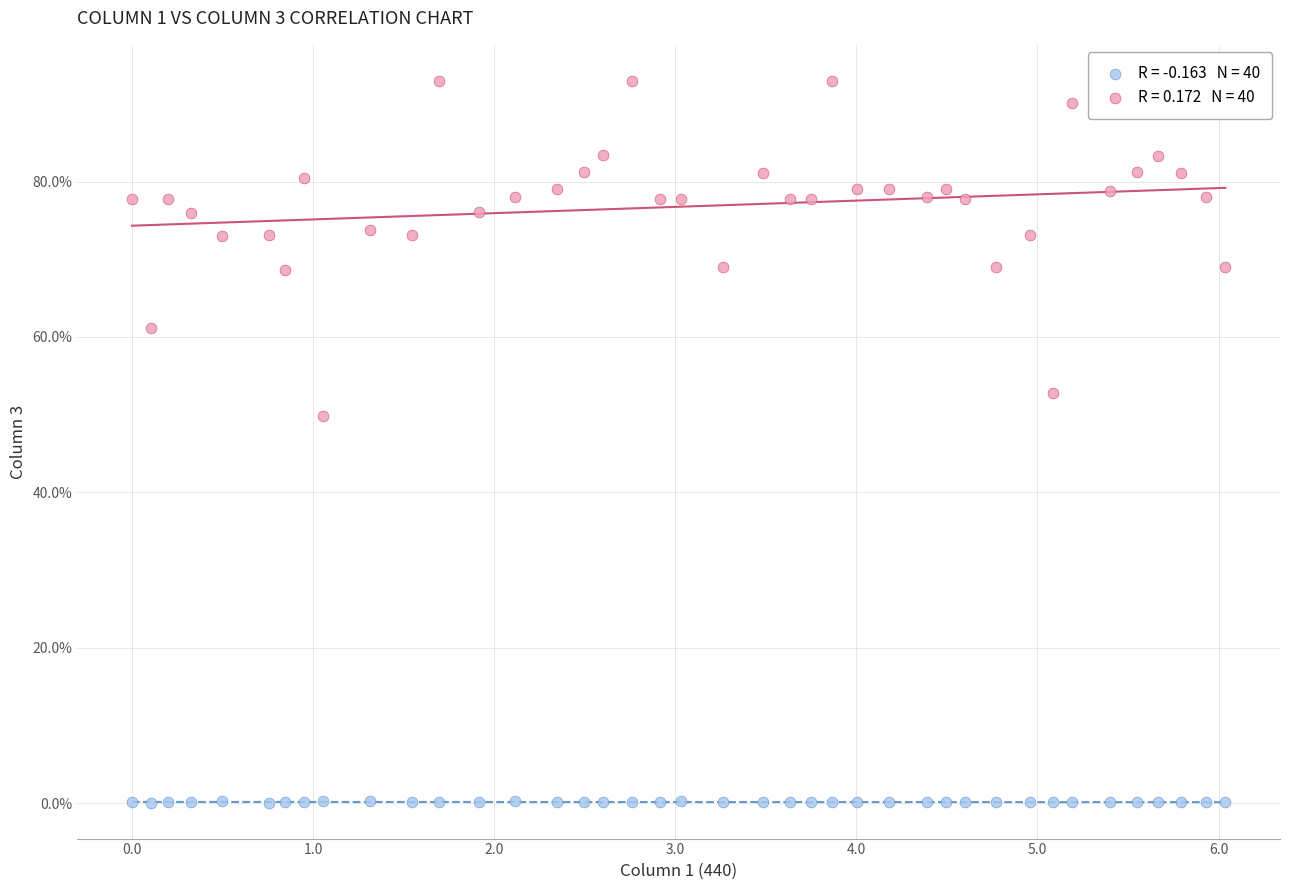

Across all series, what Y value is closest to 46?

49.8